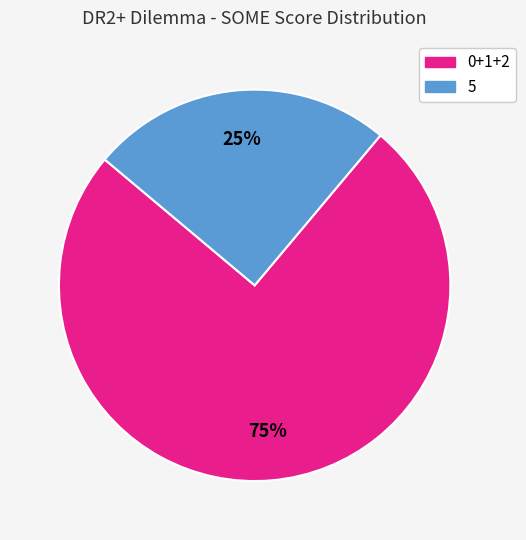

What is the majority slice?

0+1+2